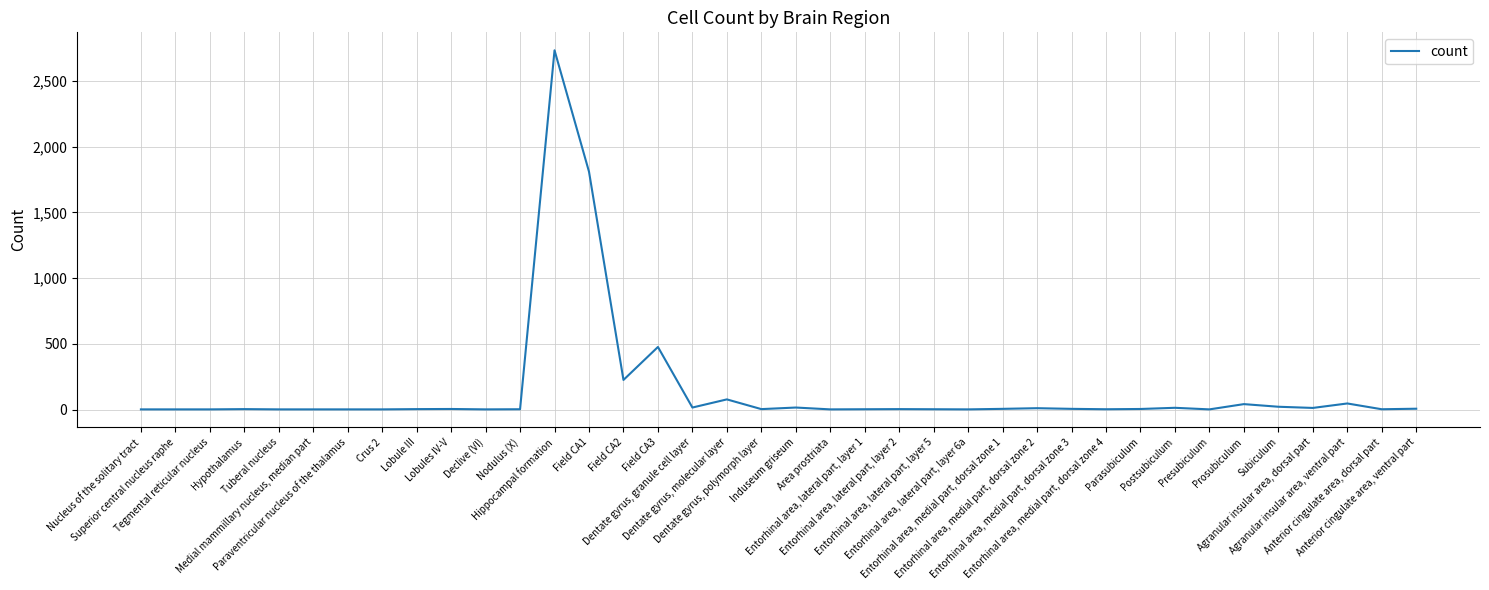

At which label is the value closest to 1367?

Field CA1